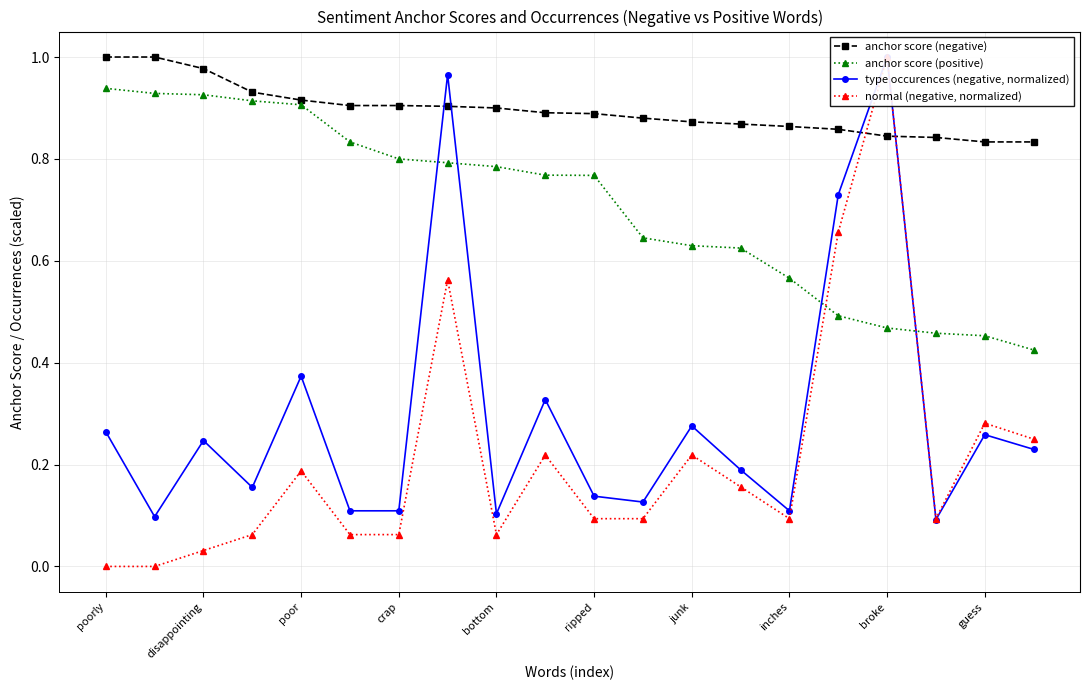

What is the difference between the second highest and second lowest values in the anchor score (positive) series?

0.5